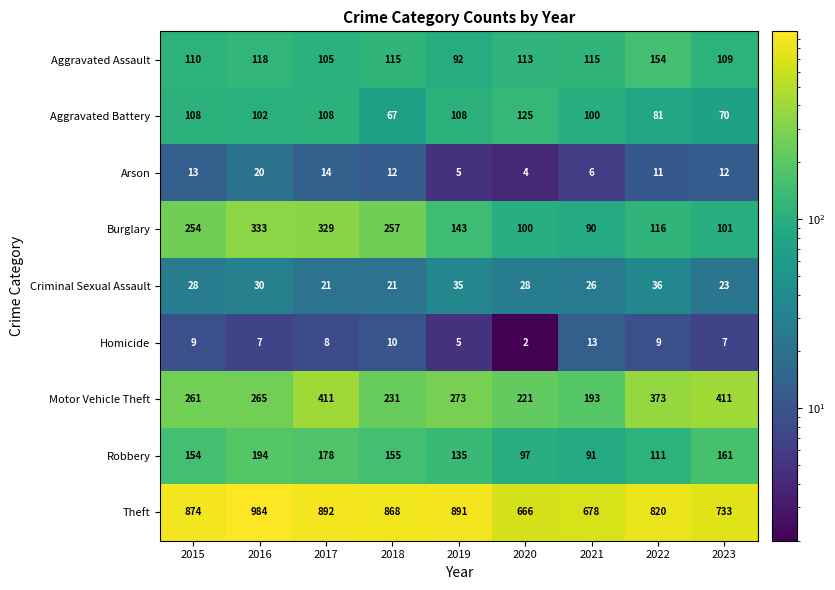

What is the total value across all series at 2020?

1356